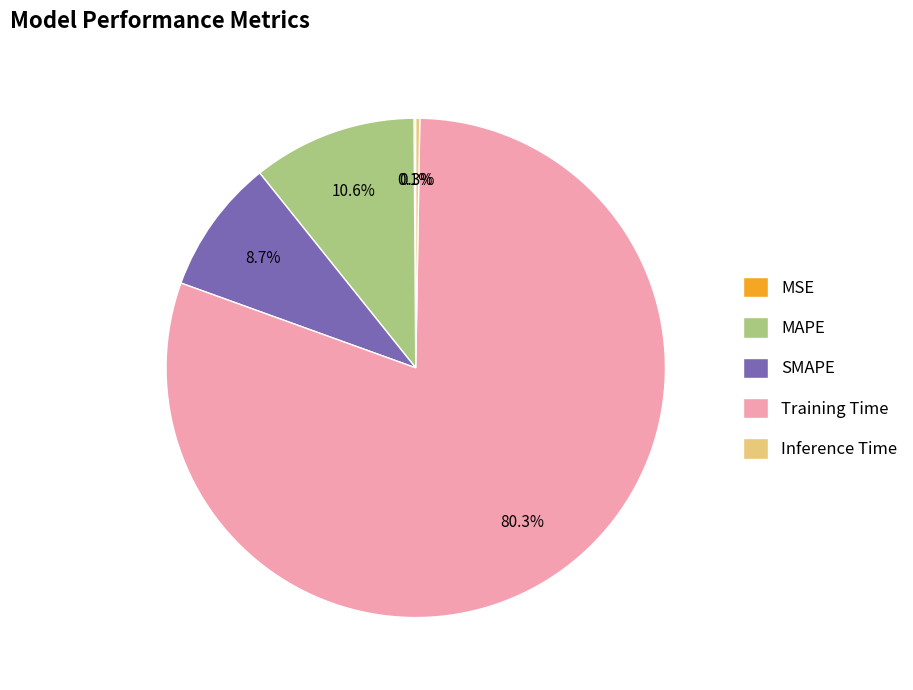

What portion of the pie excludes Training Time?

19.7%